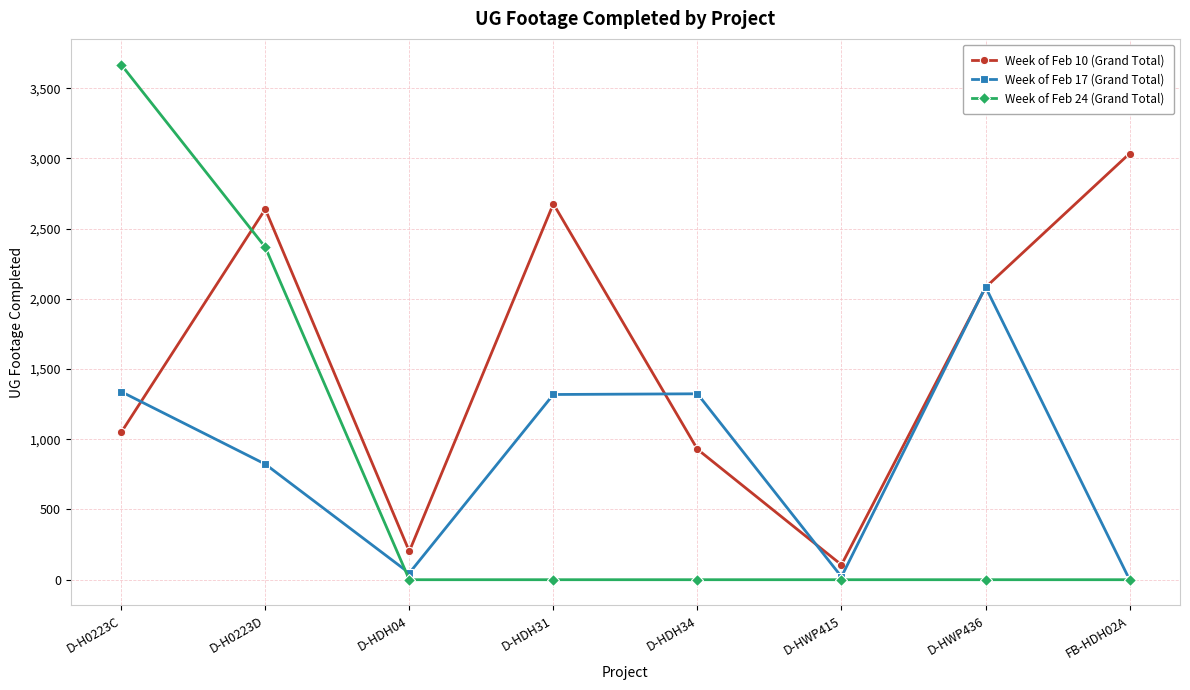

What is the difference between the second highest and second lowest values in the Week of Feb 17 (Grand Total) series?

1318